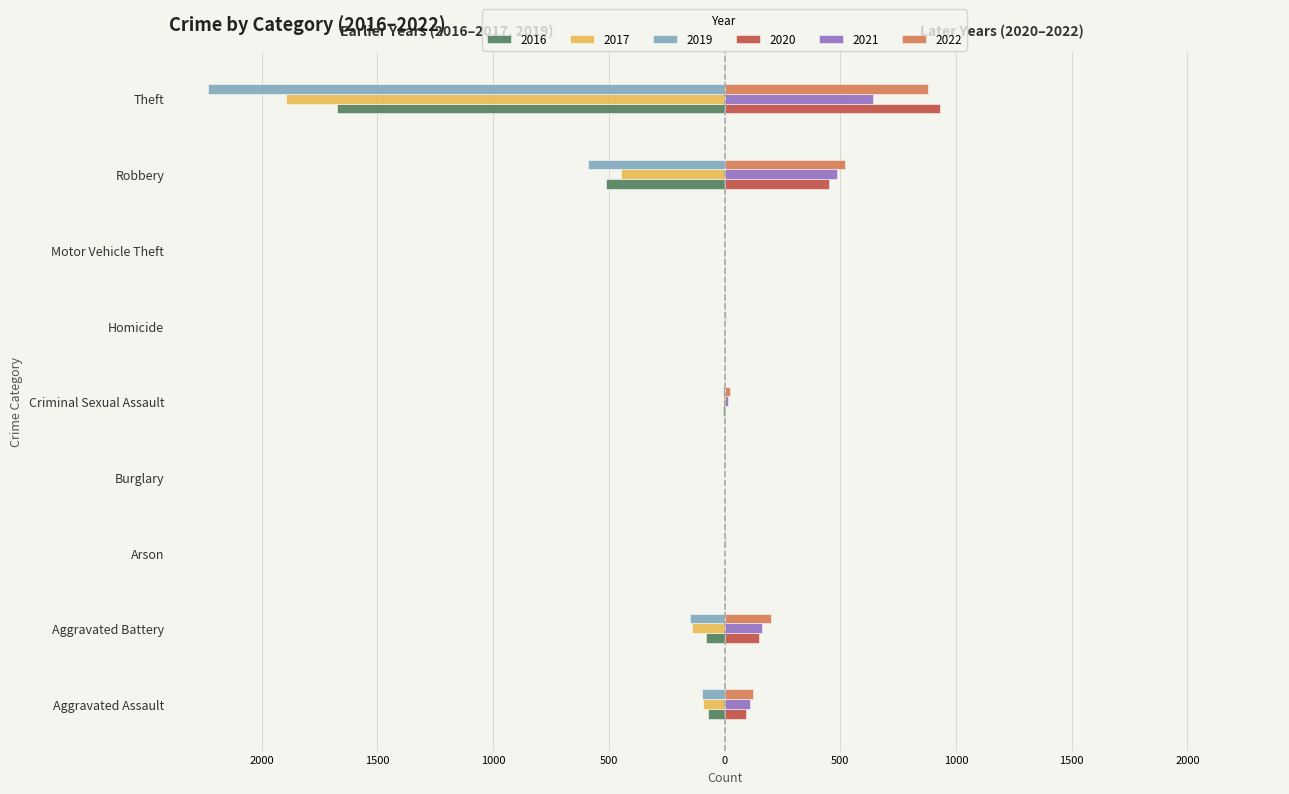

What is the label of the 7th bar from the right?

Arson